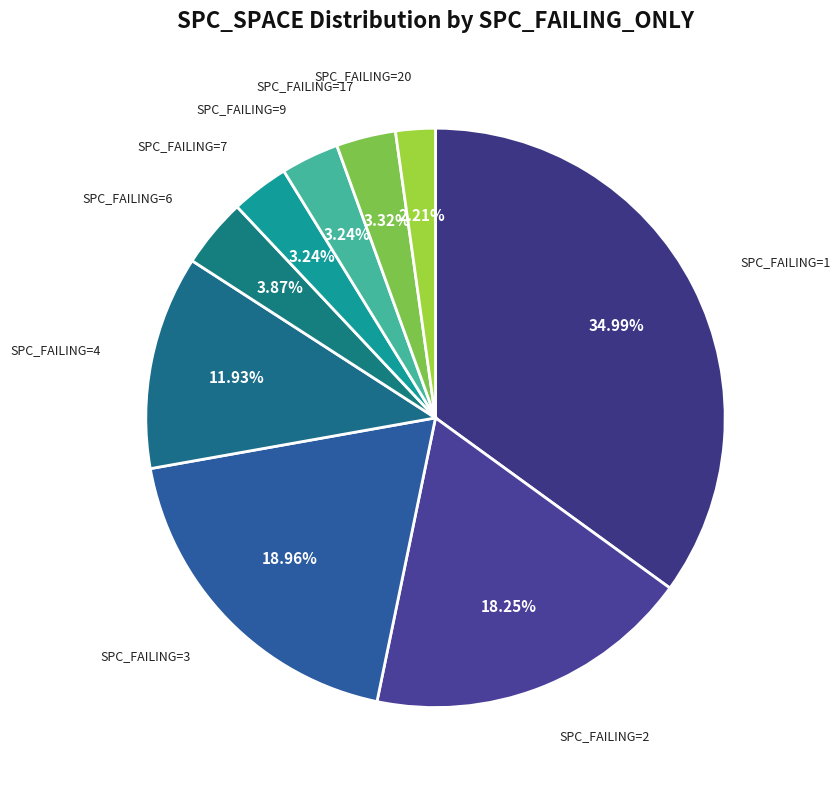

Count the number of slices in the pie.

9